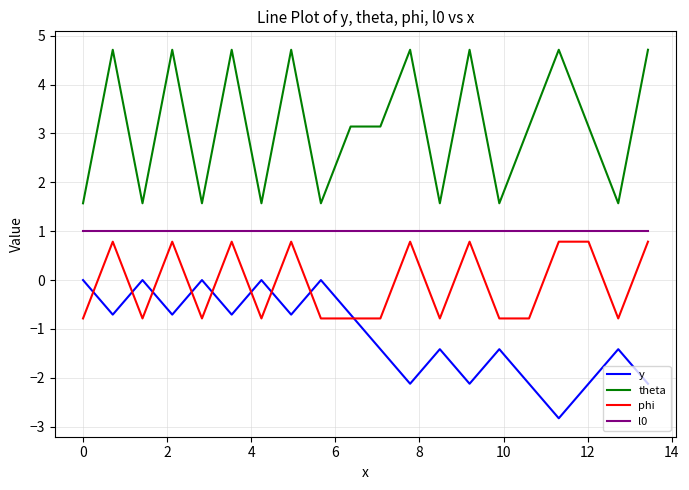

Which series has the widest spread of values?

theta